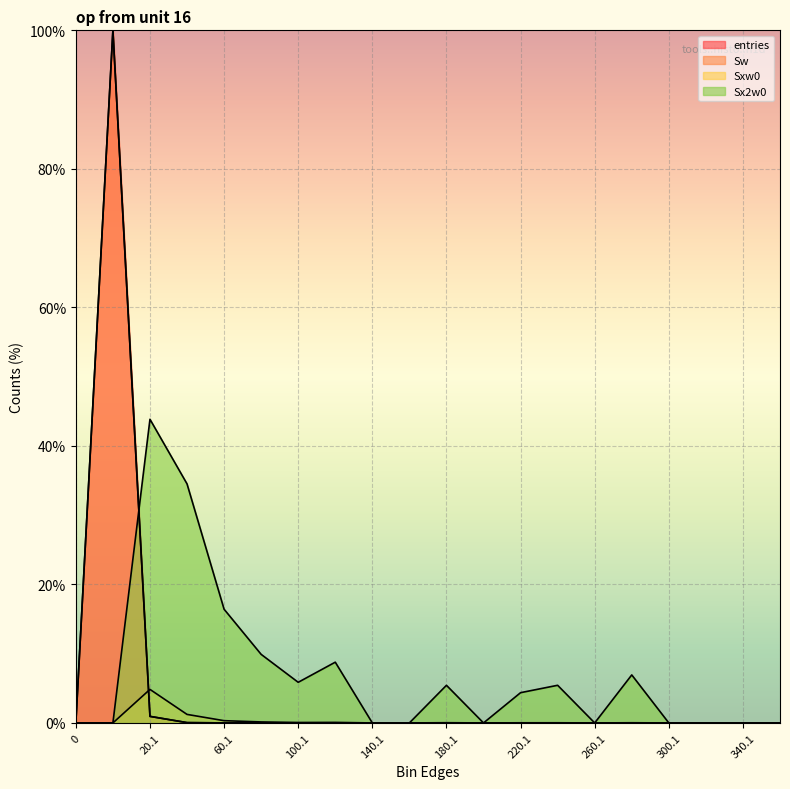

How many intersections are there between Sxw0 and entries?

1